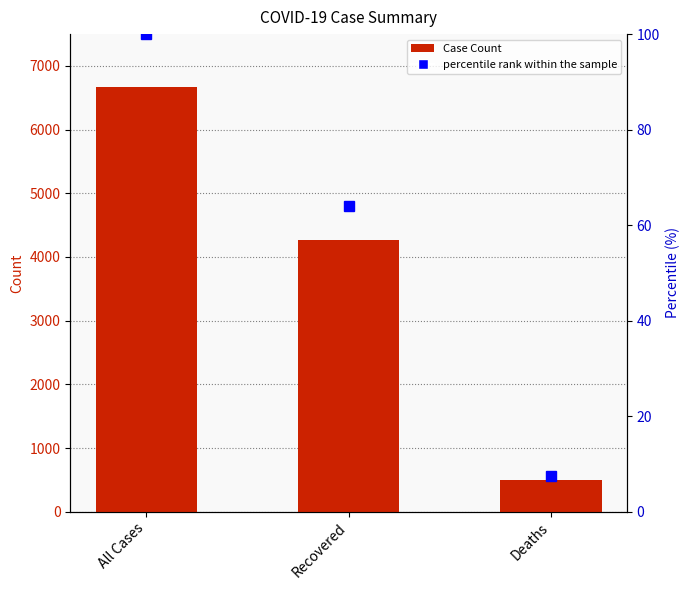

Where does the percentile rank within the sample series first go above 64?

All Cases